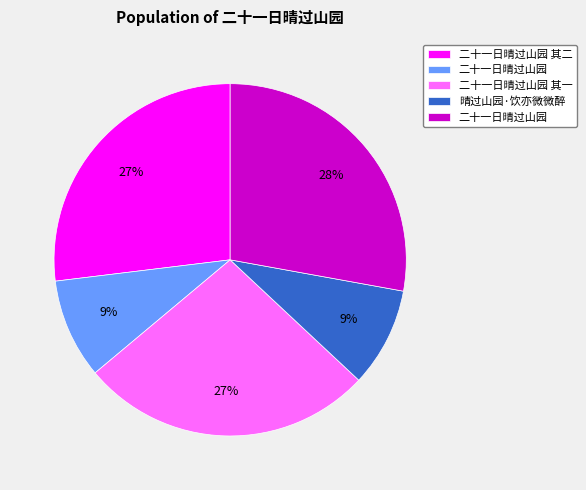

Is there a majority slice in this chart?

No